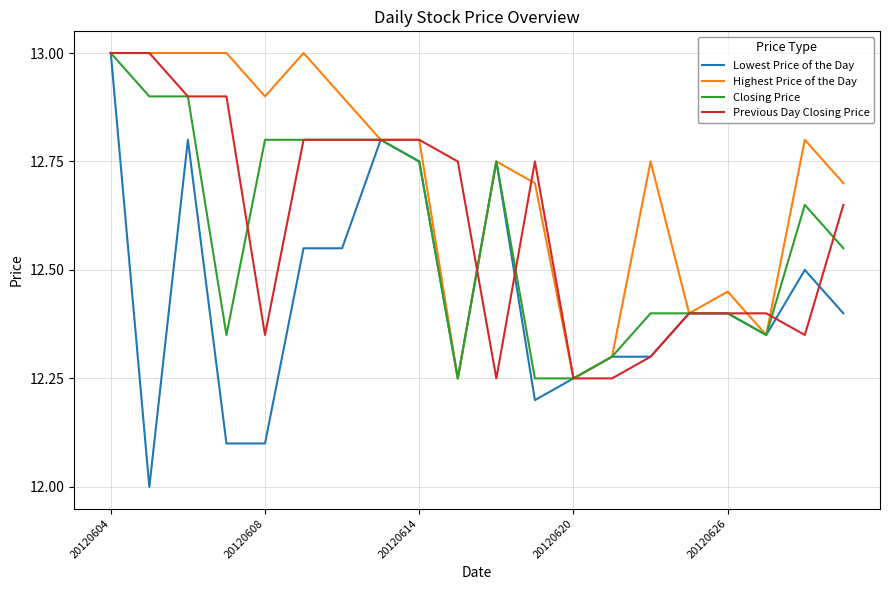

What is the smallest value displayed?

12.0